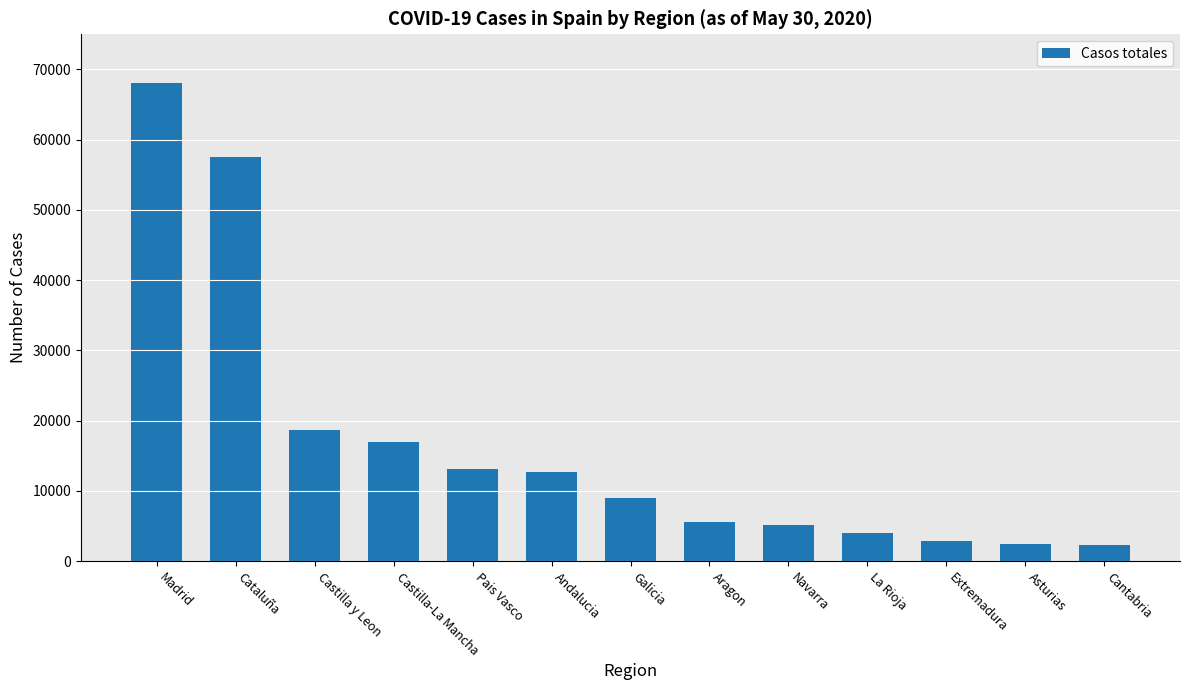

True or false: the data shows 57569 at Cataluña.

True